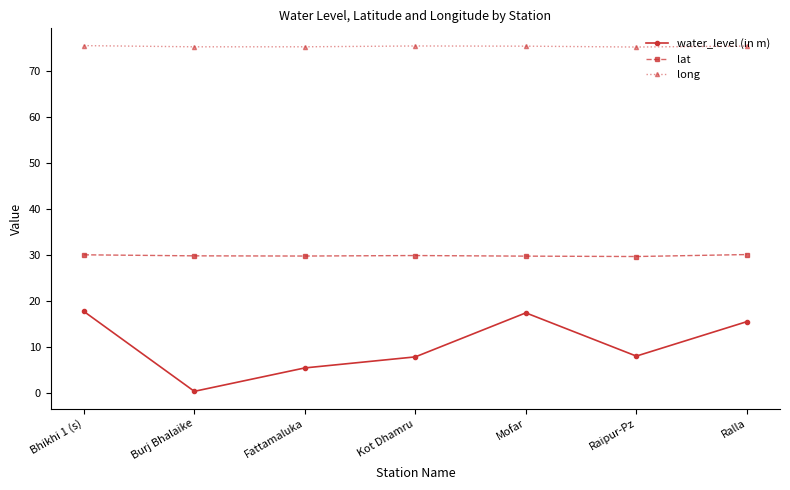

What is the label of the 2nd point from the left?

Burj Bhalaike